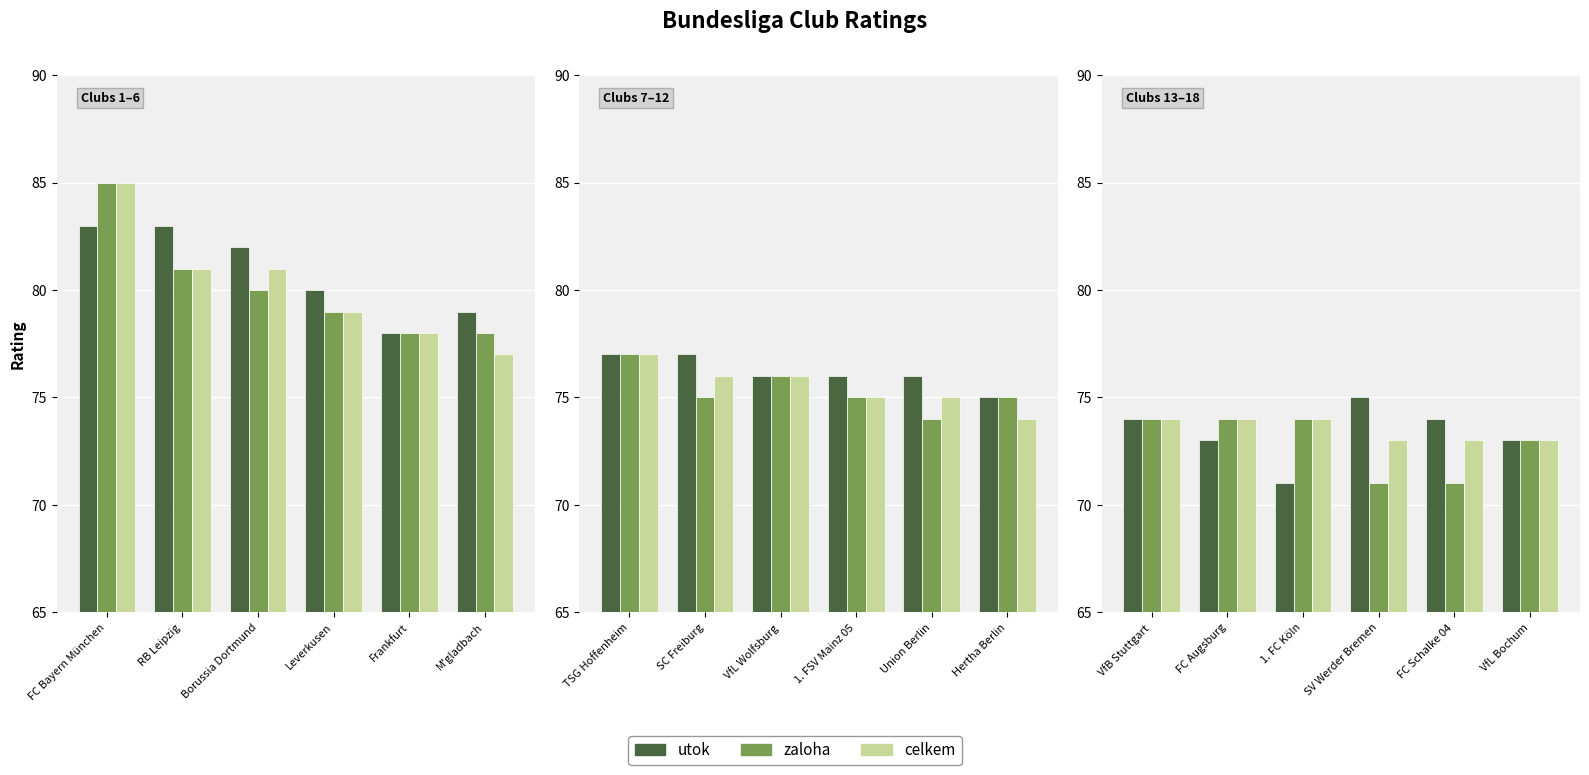

What is the label of the 4th bar from the left?

SV Werder Bremen